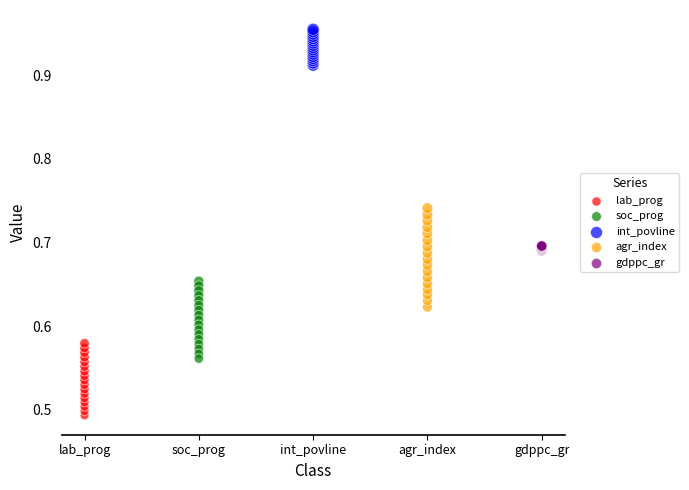

Which series reaches the maximum Y coordinate?

int_povline